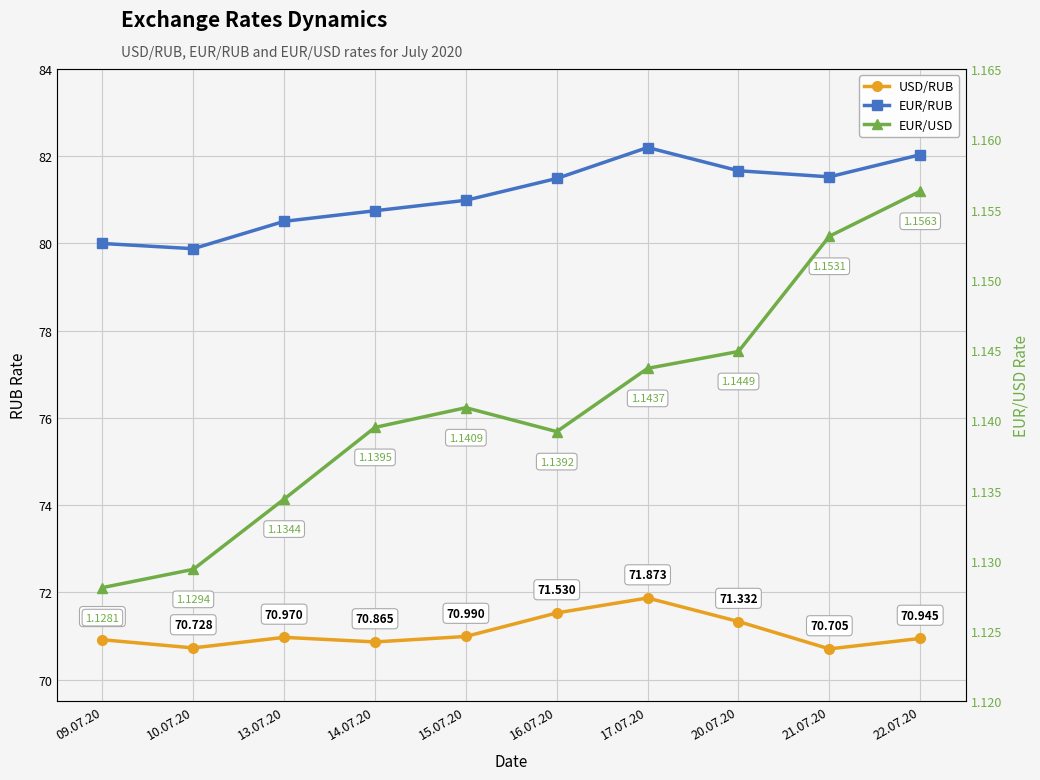

What is the label of the 1st point from the left?

09.07.20